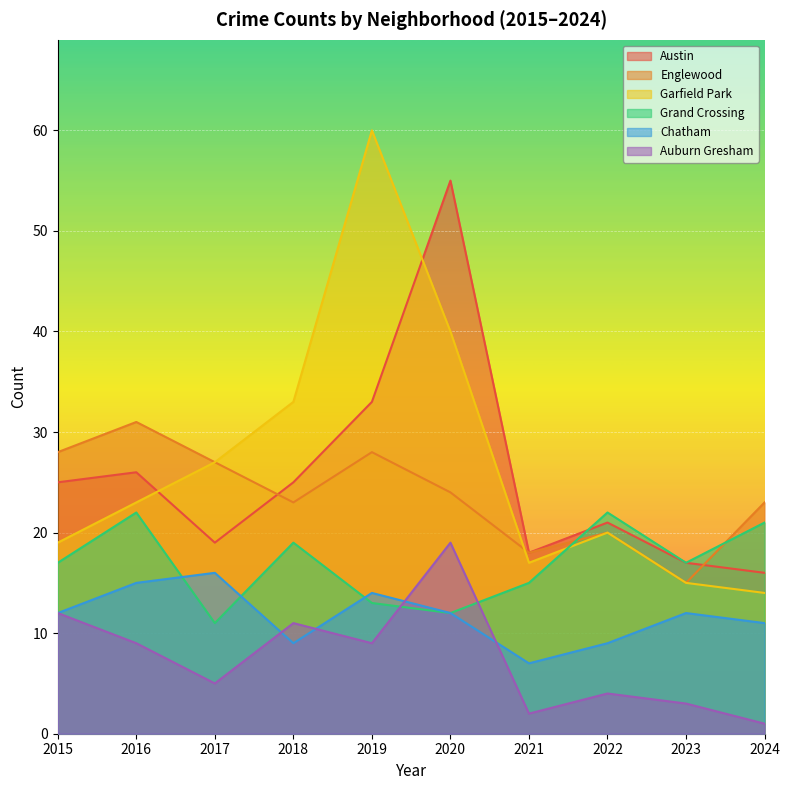

True or false: Grand Crossing and Chatham cross at least once.

True